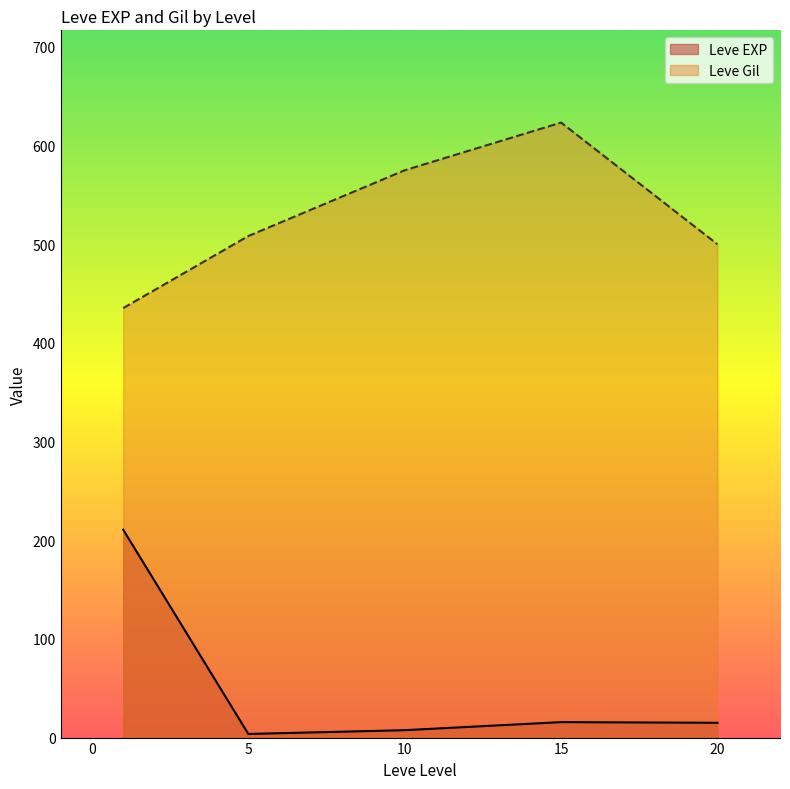

How many lines are shown in the chart?

2